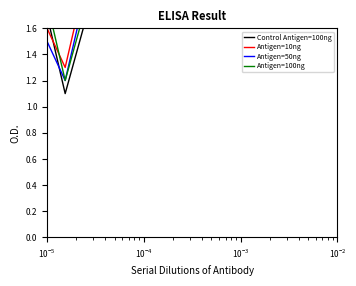

Which category has the highest value in the Antigen=50ng series?

$\mathdefault{10^{-2}}$